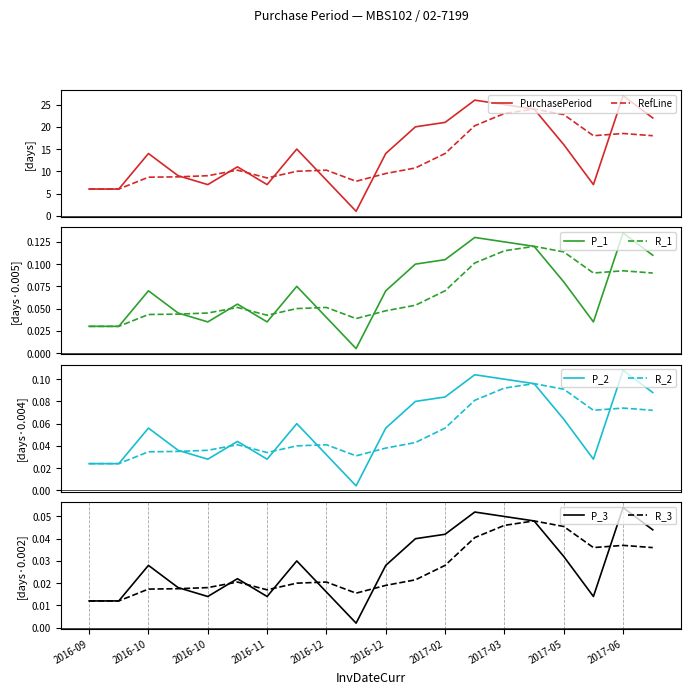

What is the minimum value for RefLine?

6.0